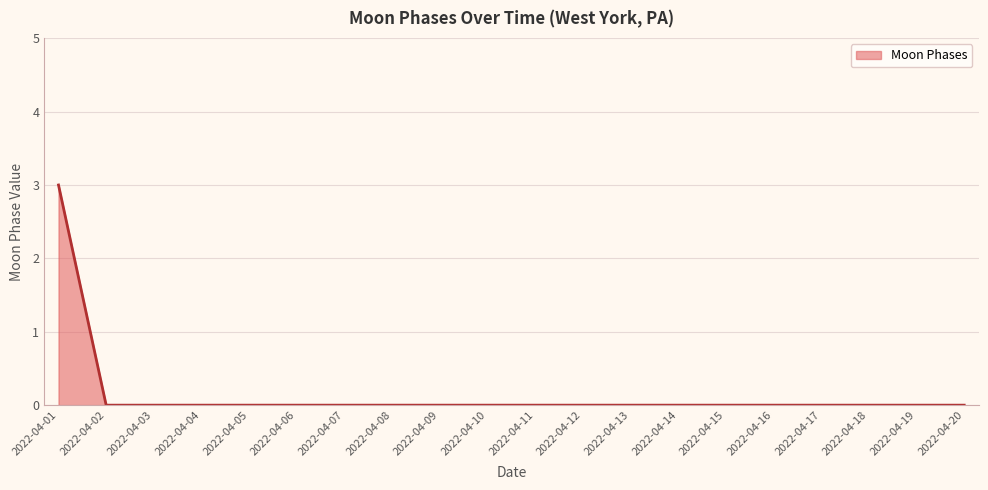

What is the greatest value displayed?

3